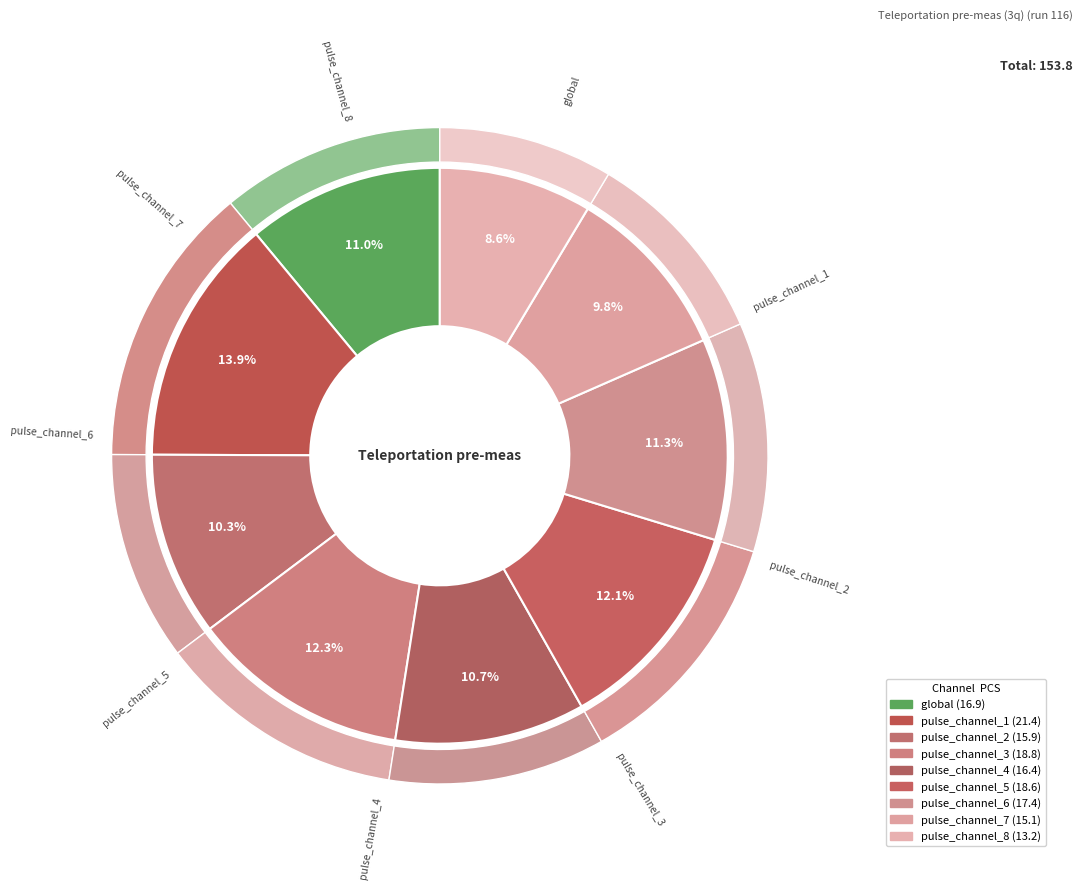

How many segments does this pie chart have?

9